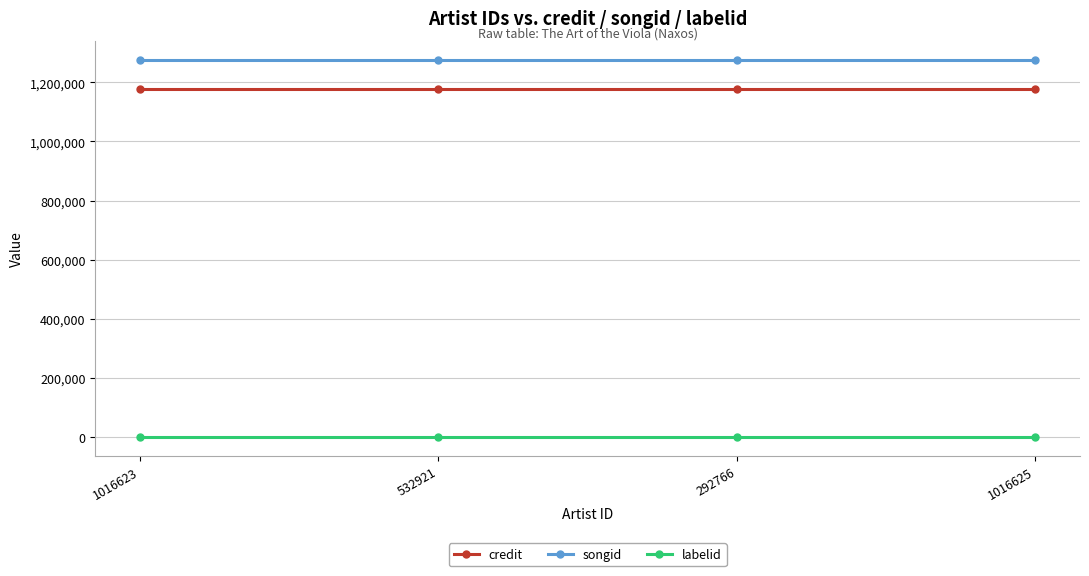

What is the sum of all songid values?

5106324